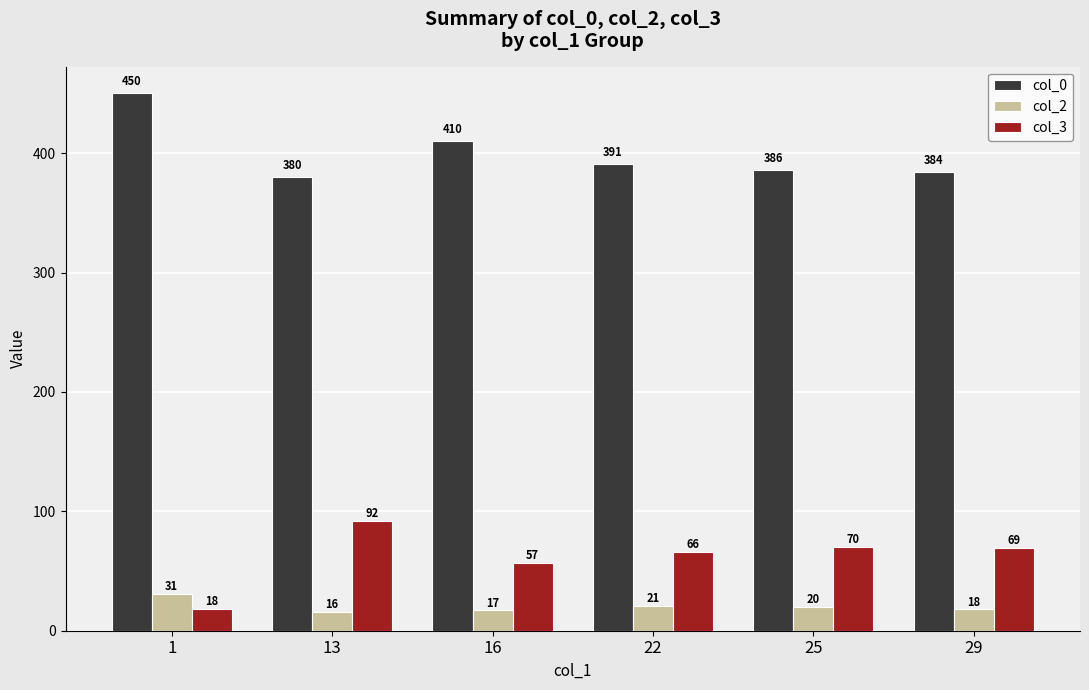

How many series are shown in this chart?

3